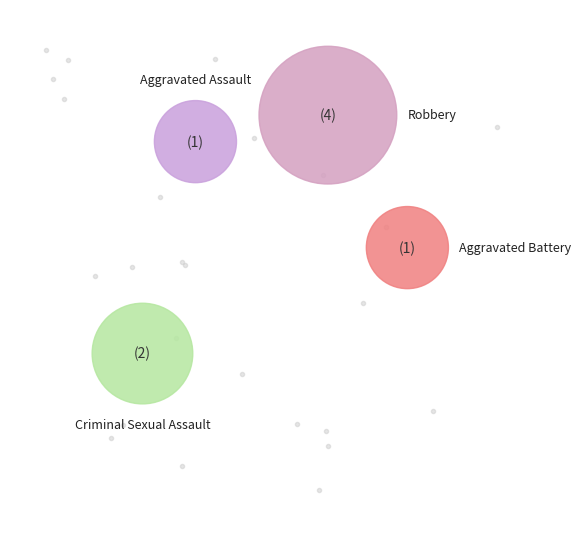

Which has a higher value, Aggravated Assault or Aggravated Battery?

Aggravated Assault